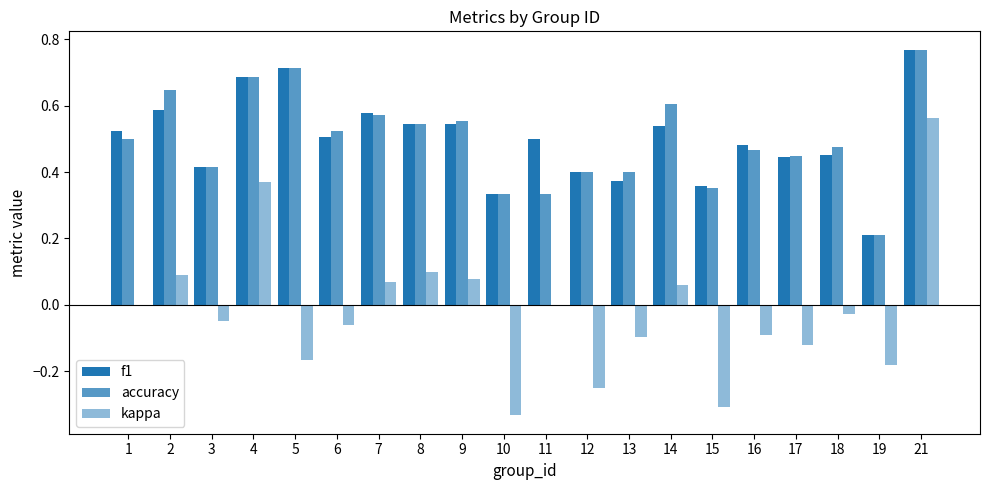

Reading left to right, extract all data points from this chart.

f1: 1=0.5	2=0.6	3=0.4	4=0.7	5=0.7	6=0.5	7=0.6	8=0.5	9=0.5	10=0.3	11=0.5	12=0.4	13=0.4	14=0.5	15=0.4	16=0.5	17=0.4	18=0.5	19=0.2	21=0.8
accuracy: 1=0.5	2=0.6	3=0.4	4=0.7	5=0.7	6=0.5	7=0.6	8=0.5	9=0.6	10=0.3	11=0.3	12=0.4	13=0.4	14=0.6	15=0.4	16=0.5	17=0.5	18=0.5	19=0.2	21=0.8
kappa: 1=0.0	2=0.1	3=-0.1	4=0.4	5=-0.2	6=-0.1	7=0.1	8=0.1	9=0.1	10=-0.3	11=0.0	12=-0.2	13=-0.1	14=0.1	15=-0.3	16=-0.1	17=-0.1	18=-0.0	19=-0.2	21=0.6